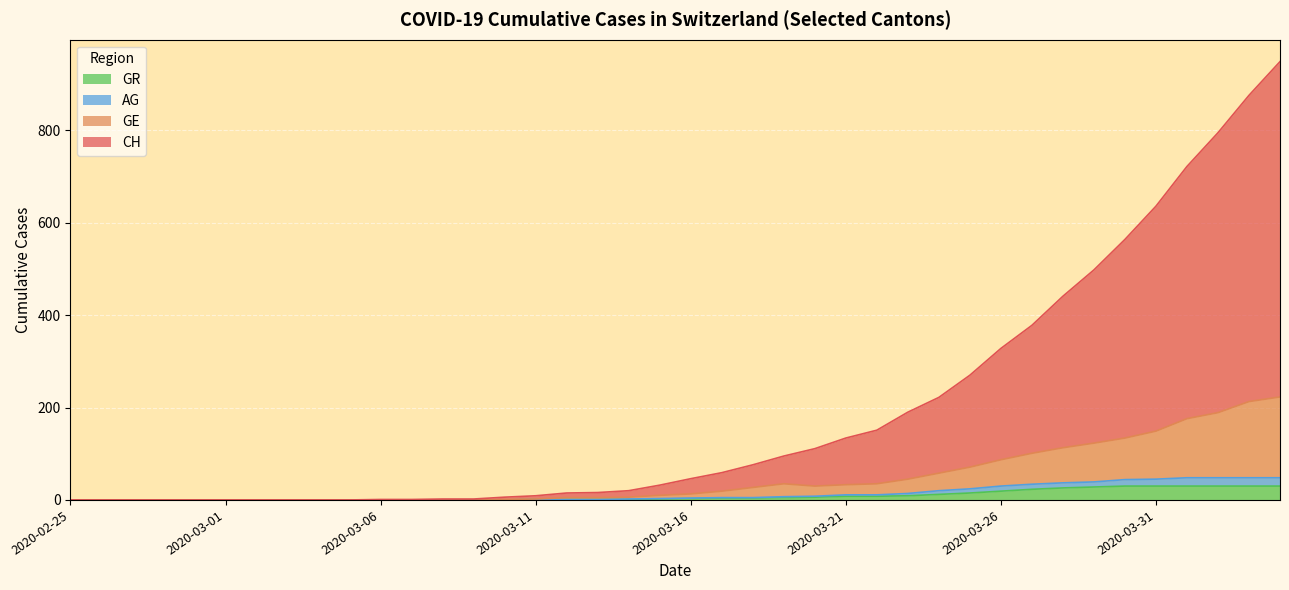

True or false: GE and CH intersect in this chart.

False